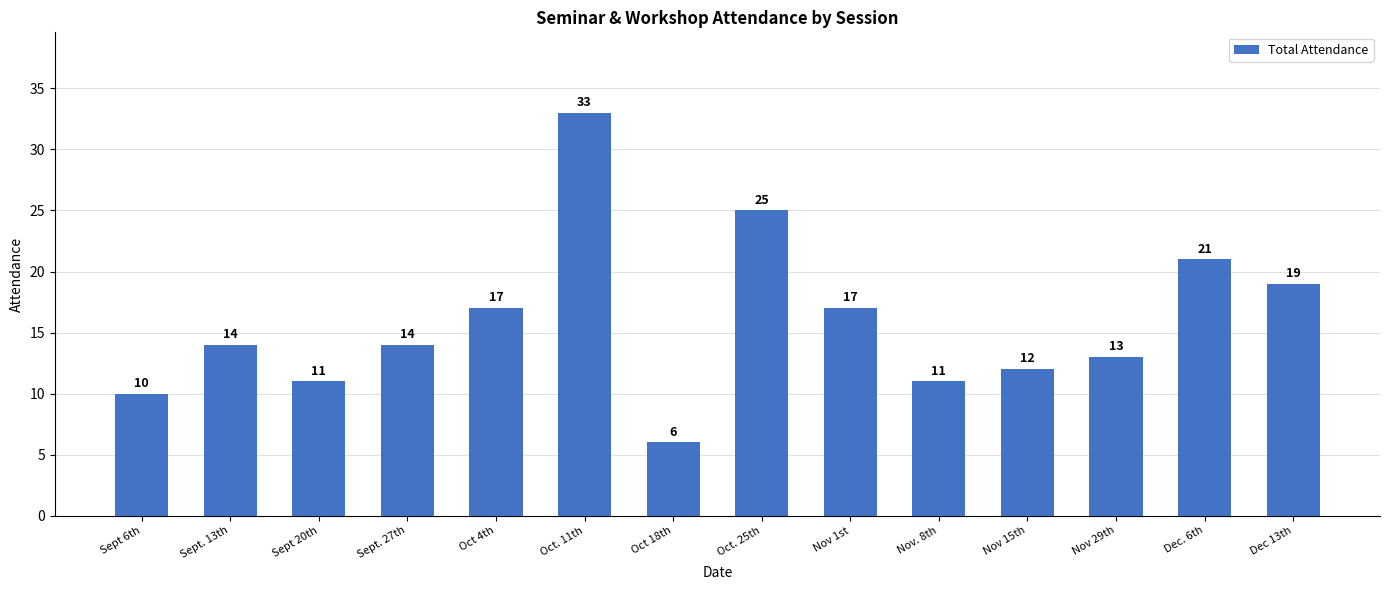

What is the minimum value shown in the chart?

6